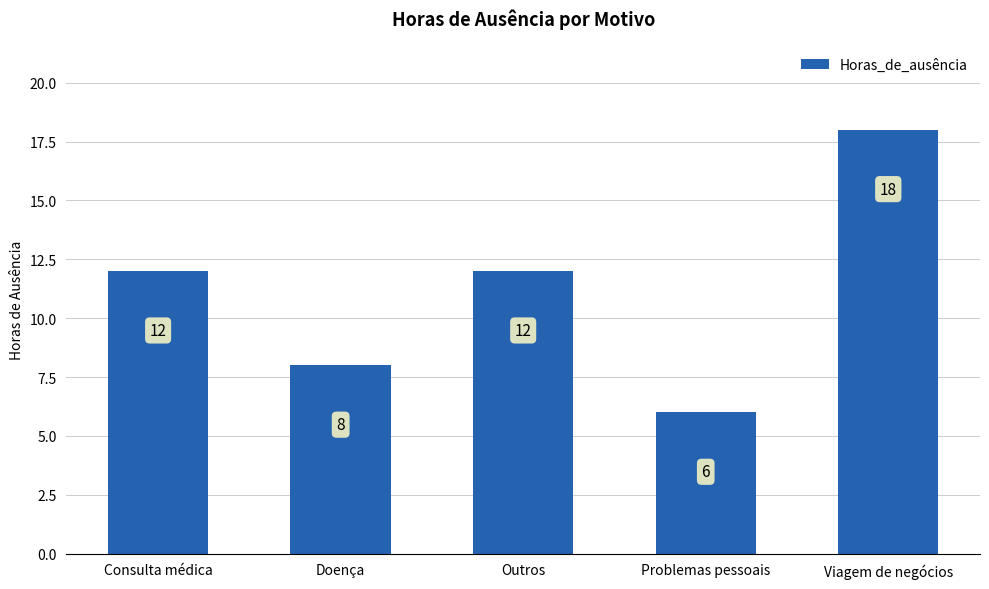

The value at Doença is 12. True or false?

False